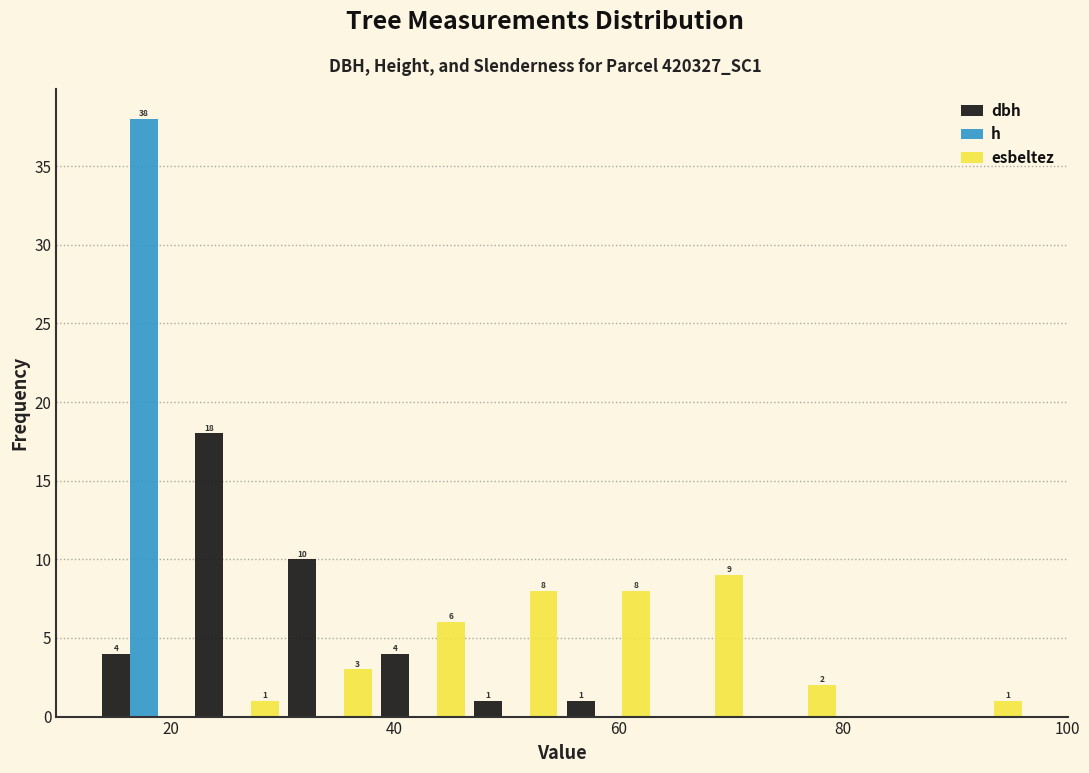

In the esbeltez series, which range on the x-axis has the tallest bar?

64 to 72